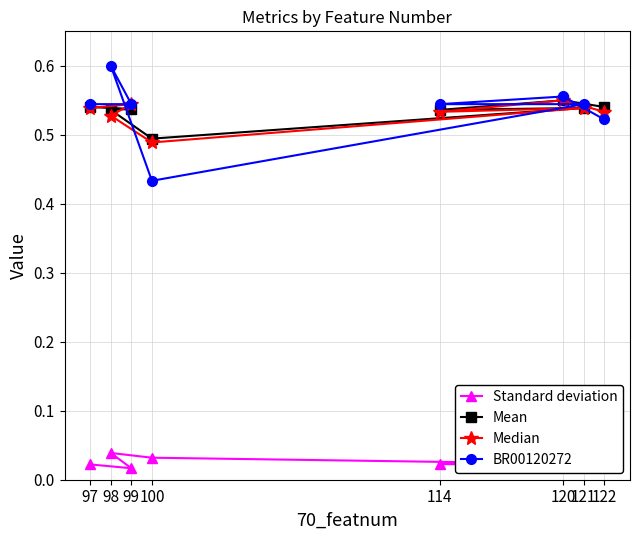

What is the sum of the Standard deviation values at 114 and 98?

0.1